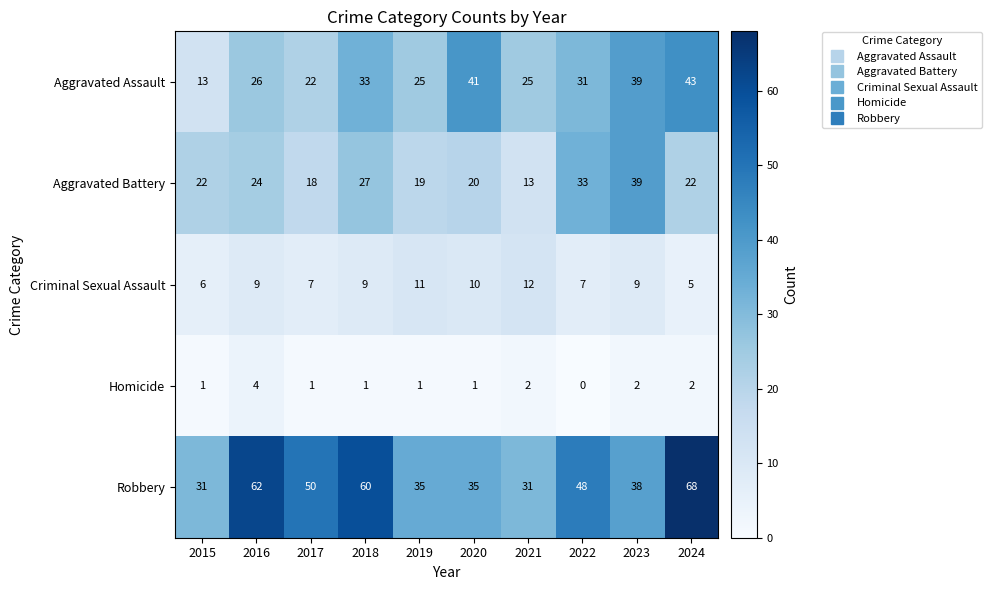

At which label is Aggravated Assault closest to 28?

2016